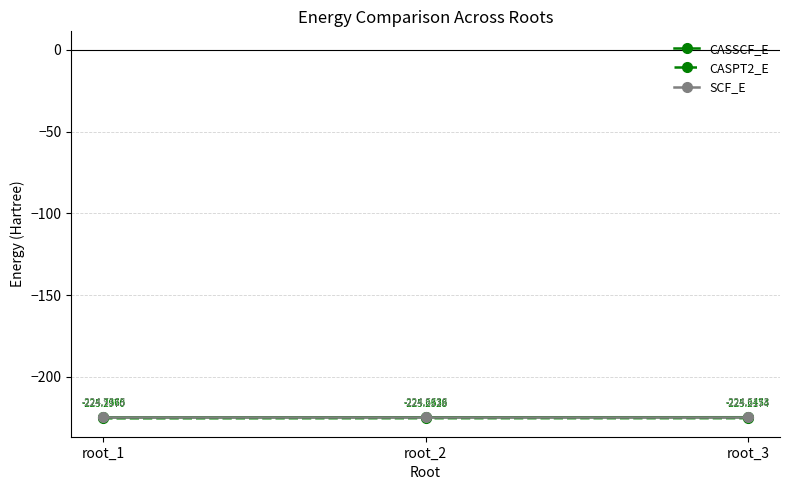

Reading left to right, list all the values displayed in this chart.

CASSCF_E: -224.7	-224.7	-224.6
CASPT2_E: -225.3	-225.2	-225.2
SCF_E: -224.5	-224.5	-224.5